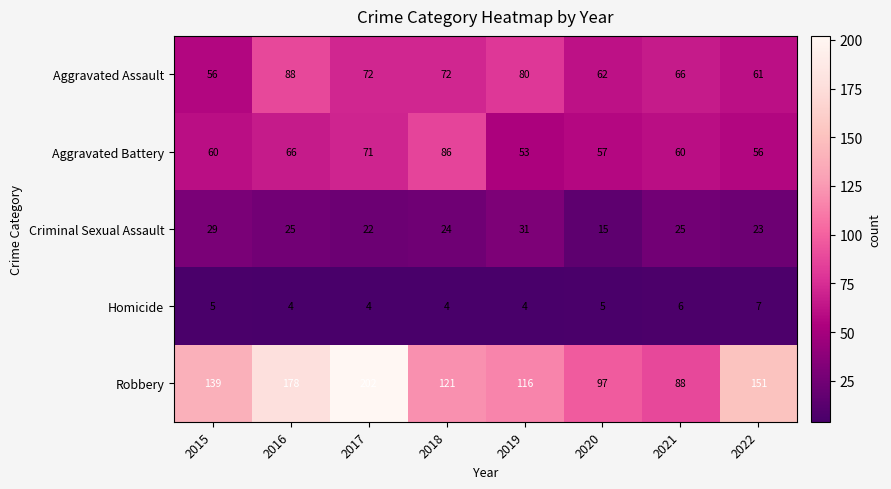

The Aggravated Assault series shows 84 at 2020. True or false?

False